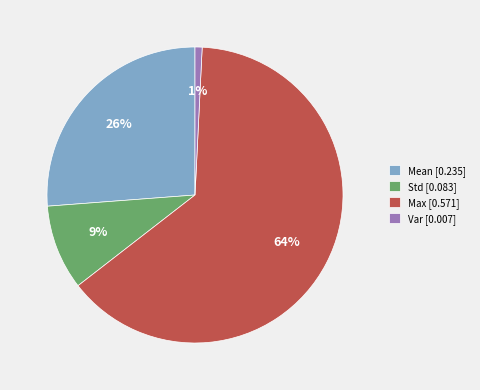

Between Var [0.007] and Std [0.083], which is larger?

Std [0.083]